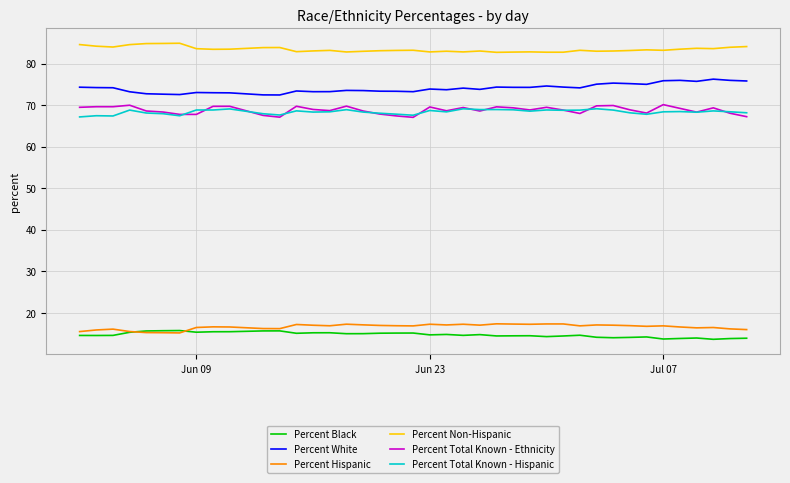

Which series has the largest total across all categories?

Percent Non-Hispanic